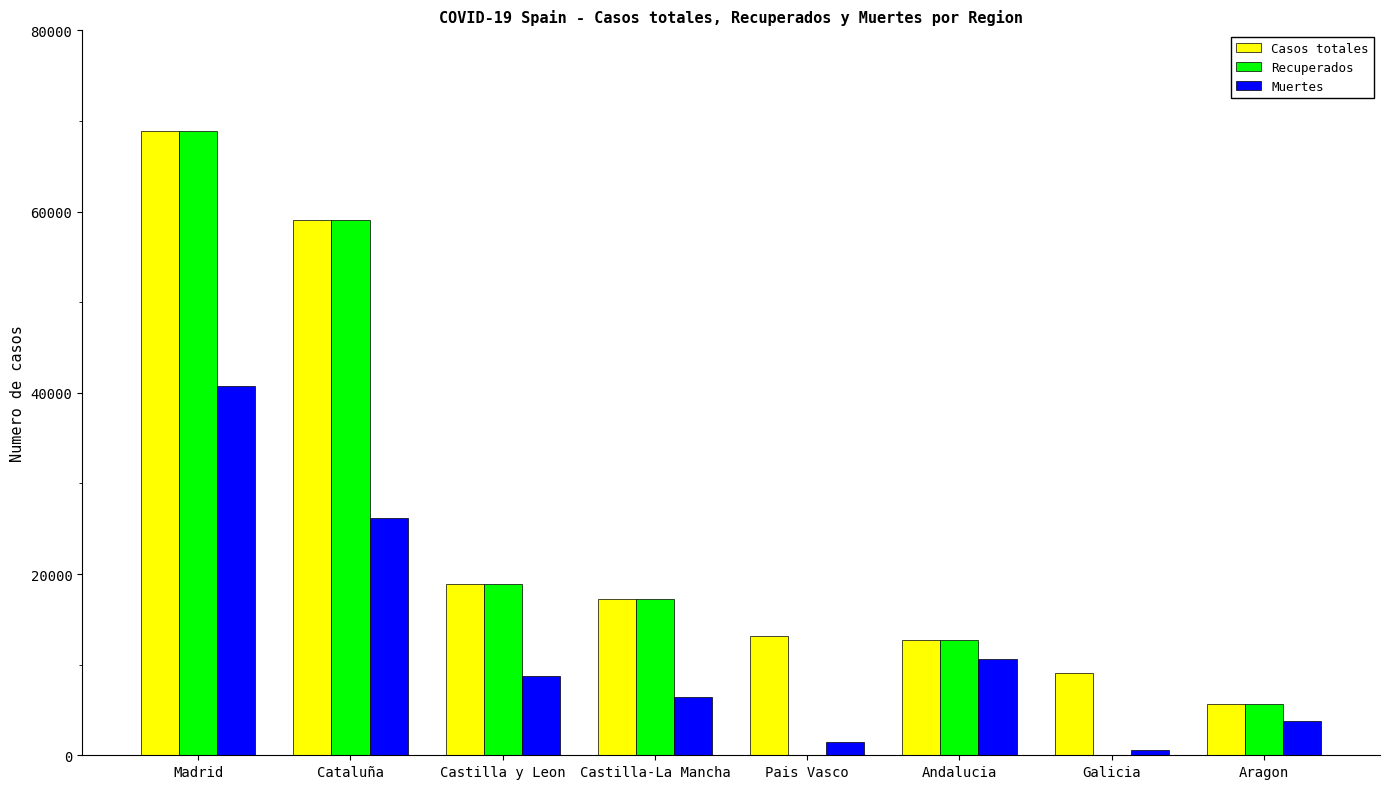

What is the total value across all series at Aragon?

15162